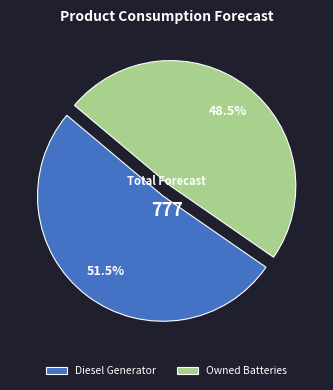

Which slice is the smallest?

Owned Batteries